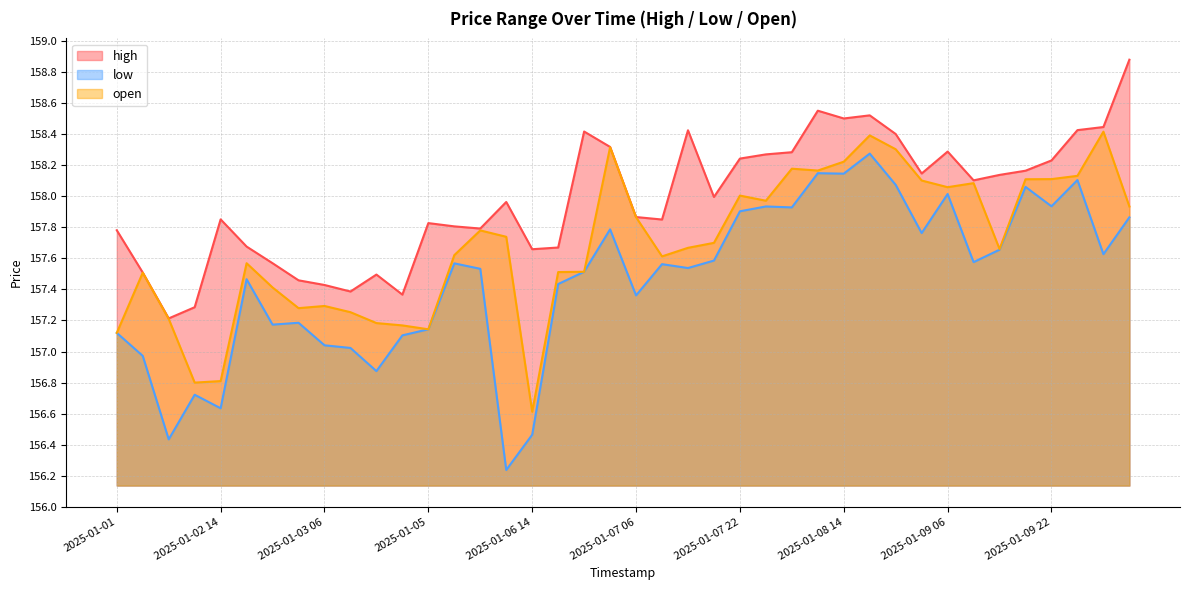

The open series shows 55.3 at 2025-01-09 06. True or false?

False